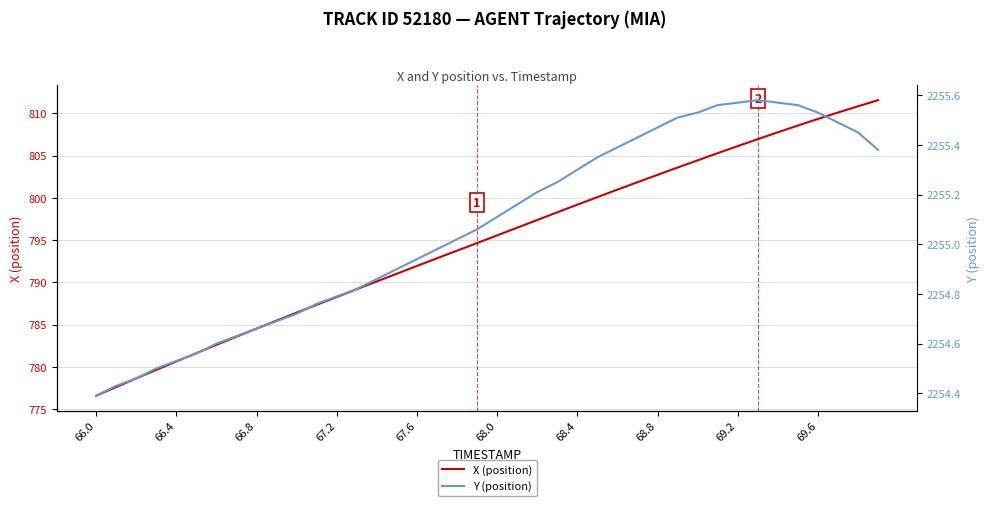

True or false: Y (position) and X (position) intersect in this chart.

False